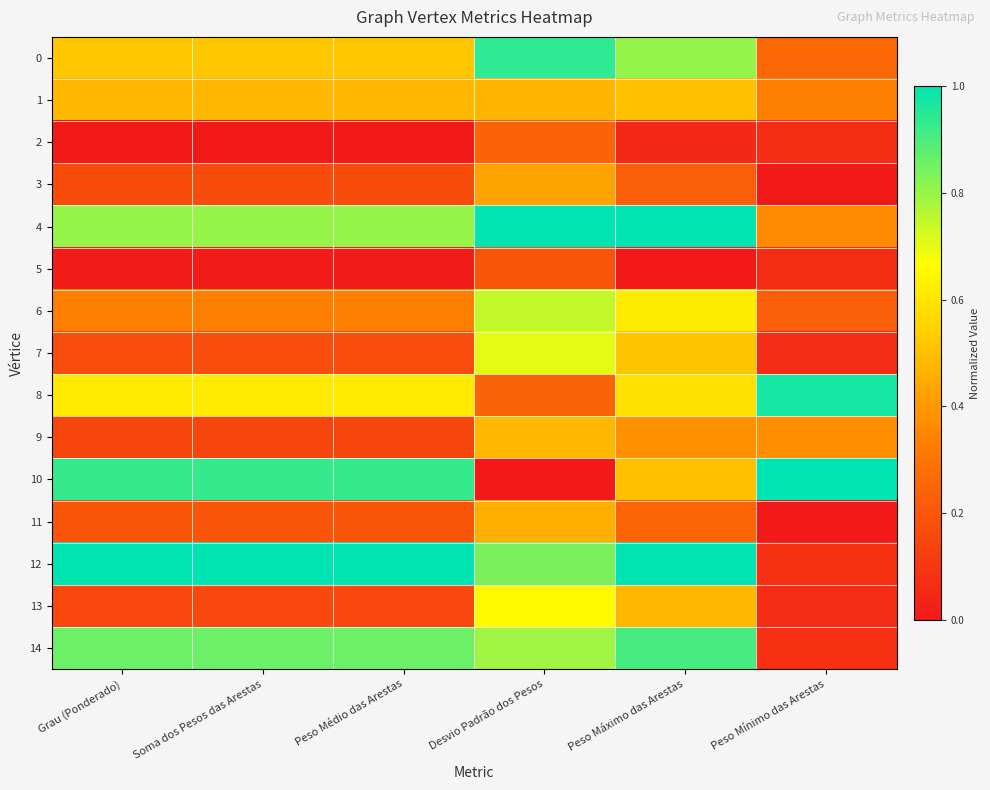

Reading left to right, extract all data points from this chart.

0: Grau (Ponderado)=0.5	Soma dos Pesos das Arestas=0.5	Peso Médio das Arestas=0.5	Desvio Padrão dos Pesos=0.9	Peso Máximo das Arestas=0.8	Peso Mínimo das Arestas=0.3
1: Grau (Ponderado)=0.5	Soma dos Pesos das Arestas=0.5	Peso Médio das Arestas=0.5	Desvio Padrão dos Pesos=0.5	Peso Máximo das Arestas=0.5	Peso Mínimo das Arestas=0.3
2: Grau (Ponderado)=0.0	Soma dos Pesos das Arestas=0.0	Peso Médio das Arestas=0.0	Desvio Padrão dos Pesos=0.2	Peso Máximo das Arestas=0.1	Peso Mínimo das Arestas=0.1
3: Grau (Ponderado)=0.2	Soma dos Pesos das Arestas=0.2	Peso Médio das Arestas=0.2	Desvio Padrão dos Pesos=0.4	Peso Máximo das Arestas=0.2	Peso Mínimo das Arestas=0.0
4: Grau (Ponderado)=0.8	Soma dos Pesos das Arestas=0.8	Peso Médio das Arestas=0.8	Desvio Padrão dos Pesos=1.0	Peso Máximo das Arestas=1.0	Peso Mínimo das Arestas=0.4
5: Grau (Ponderado)=0.0	Soma dos Pesos das Arestas=0.0	Peso Médio das Arestas=0.0	Desvio Padrão dos Pesos=0.2	Peso Máximo das Arestas=0.0	Peso Mínimo das Arestas=0.1
6: Grau (Ponderado)=0.3	Soma dos Pesos das Arestas=0.3	Peso Médio das Arestas=0.3	Desvio Padrão dos Pesos=0.7	Peso Máximo das Arestas=0.6	Peso Mínimo das Arestas=0.2
7: Grau (Ponderado)=0.2	Soma dos Pesos das Arestas=0.2	Peso Médio das Arestas=0.2	Desvio Padrão dos Pesos=0.7	Peso Máximo das Arestas=0.5	Peso Mínimo das Arestas=0.1
8: Grau (Ponderado)=0.6	Soma dos Pesos das Arestas=0.6	Peso Médio das Arestas=0.6	Desvio Padrão dos Pesos=0.2	Peso Máximo das Arestas=0.6	Peso Mínimo das Arestas=1.0
9: Grau (Ponderado)=0.1	Soma dos Pesos das Arestas=0.1	Peso Médio das Arestas=0.1	Desvio Padrão dos Pesos=0.5	Peso Máximo das Arestas=0.4	Peso Mínimo das Arestas=0.4
10: Grau (Ponderado)=0.9	Soma dos Pesos das Arestas=0.9	Peso Médio das Arestas=0.9	Desvio Padrão dos Pesos=0.0	Peso Máximo das Arestas=0.5	Peso Mínimo das Arestas=1.0
11: Grau (Ponderado)=0.2	Soma dos Pesos das Arestas=0.2	Peso Médio das Arestas=0.2	Desvio Padrão dos Pesos=0.5	Peso Máximo das Arestas=0.2	Peso Mínimo das Arestas=0.0
12: Grau (Ponderado)=1.0	Soma dos Pesos das Arestas=1.0	Peso Médio das Arestas=1.0	Desvio Padrão dos Pesos=0.8	Peso Máximo das Arestas=1.0	Peso Mínimo das Arestas=0.1
13: Grau (Ponderado)=0.2	Soma dos Pesos das Arestas=0.2	Peso Médio das Arestas=0.2	Desvio Padrão dos Pesos=0.7	Peso Máximo das Arestas=0.5	Peso Mínimo das Arestas=0.1
14: Grau (Ponderado)=0.9	Soma dos Pesos das Arestas=0.9	Peso Médio das Arestas=0.9	Desvio Padrão dos Pesos=0.8	Peso Máximo das Arestas=0.9	Peso Mínimo das Arestas=0.1